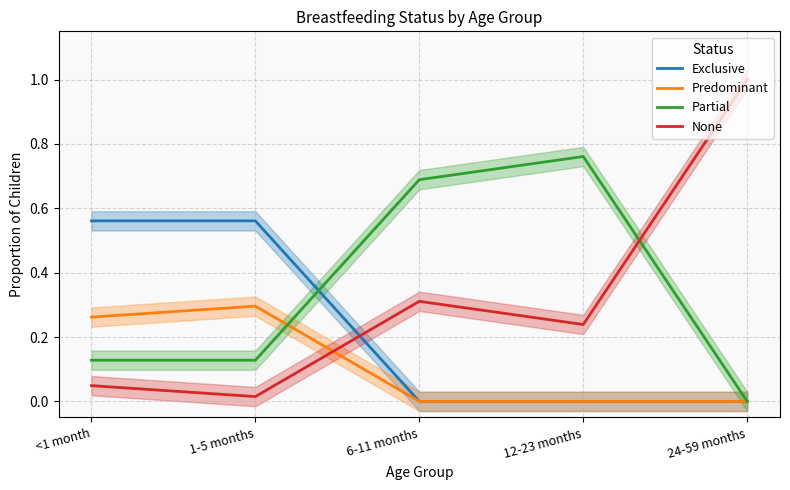

What is the value of the Partial point at the 1st from the left?

0.1